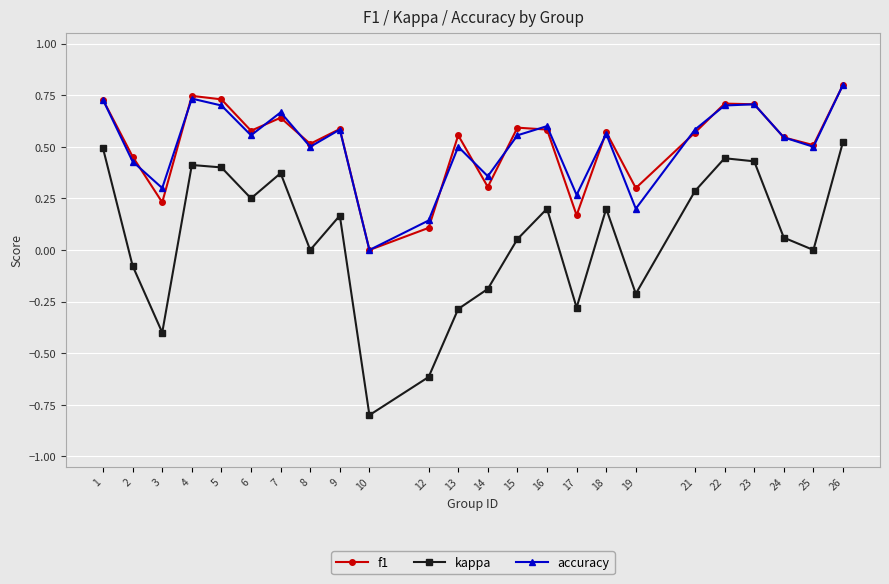

What is the sum of all f1 values?

12.2